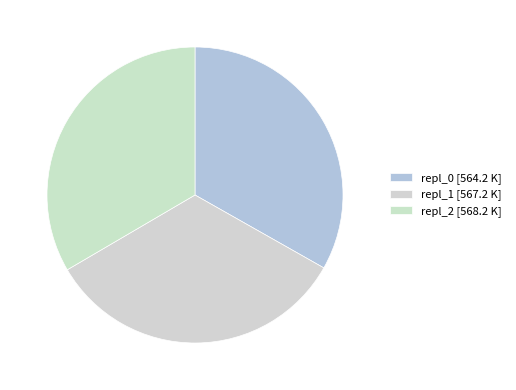

What percentage is the repl_0 slice, to the nearest percent?

33%